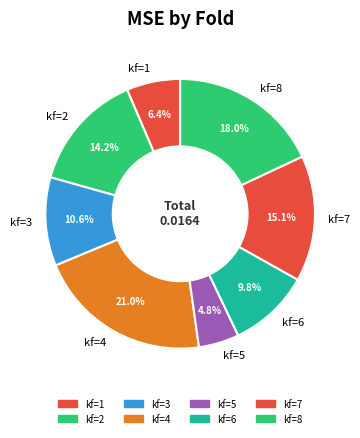

What is the smallest slice in the pie chart?

kf=5